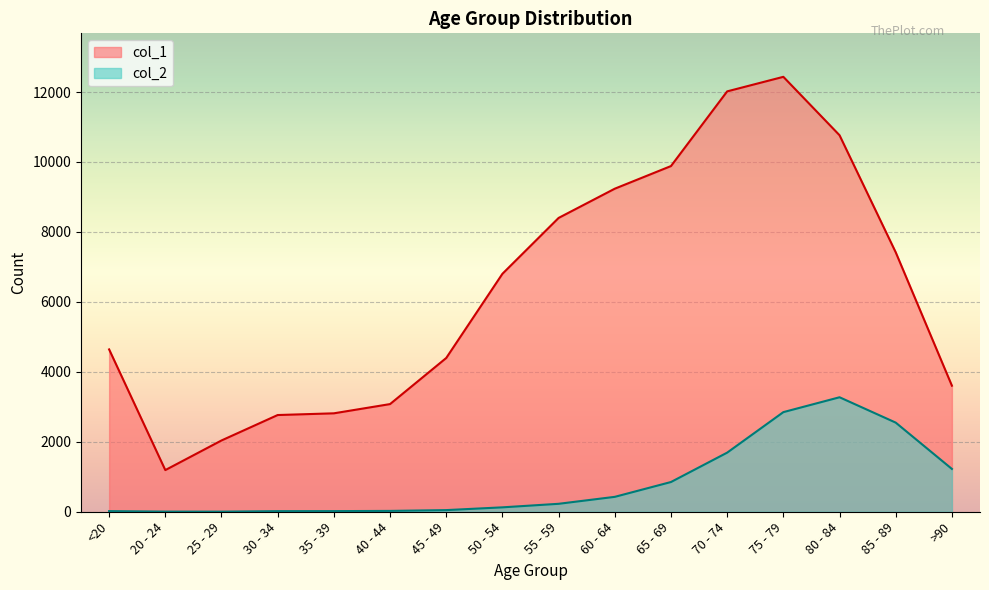

True or false: col_1 and col_2 intersect in this chart.

False